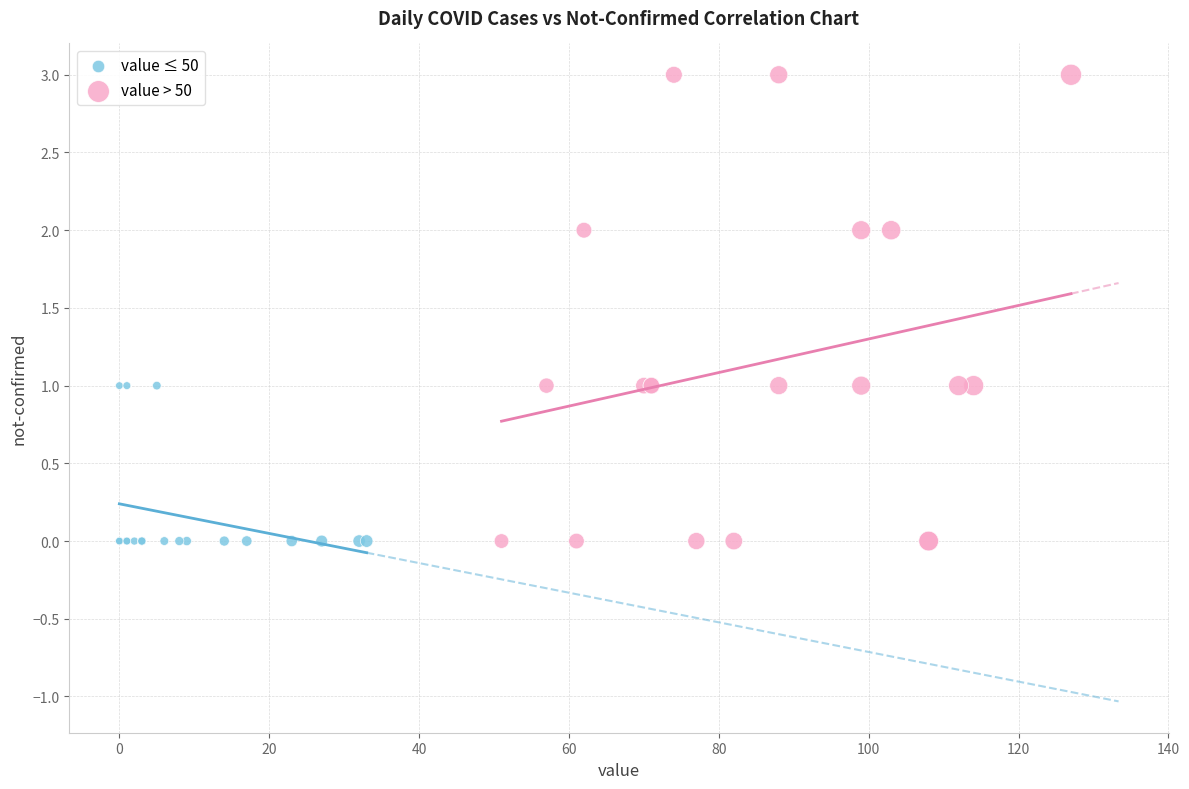

Which series has the largest Y range (max minus min)?

value > 50